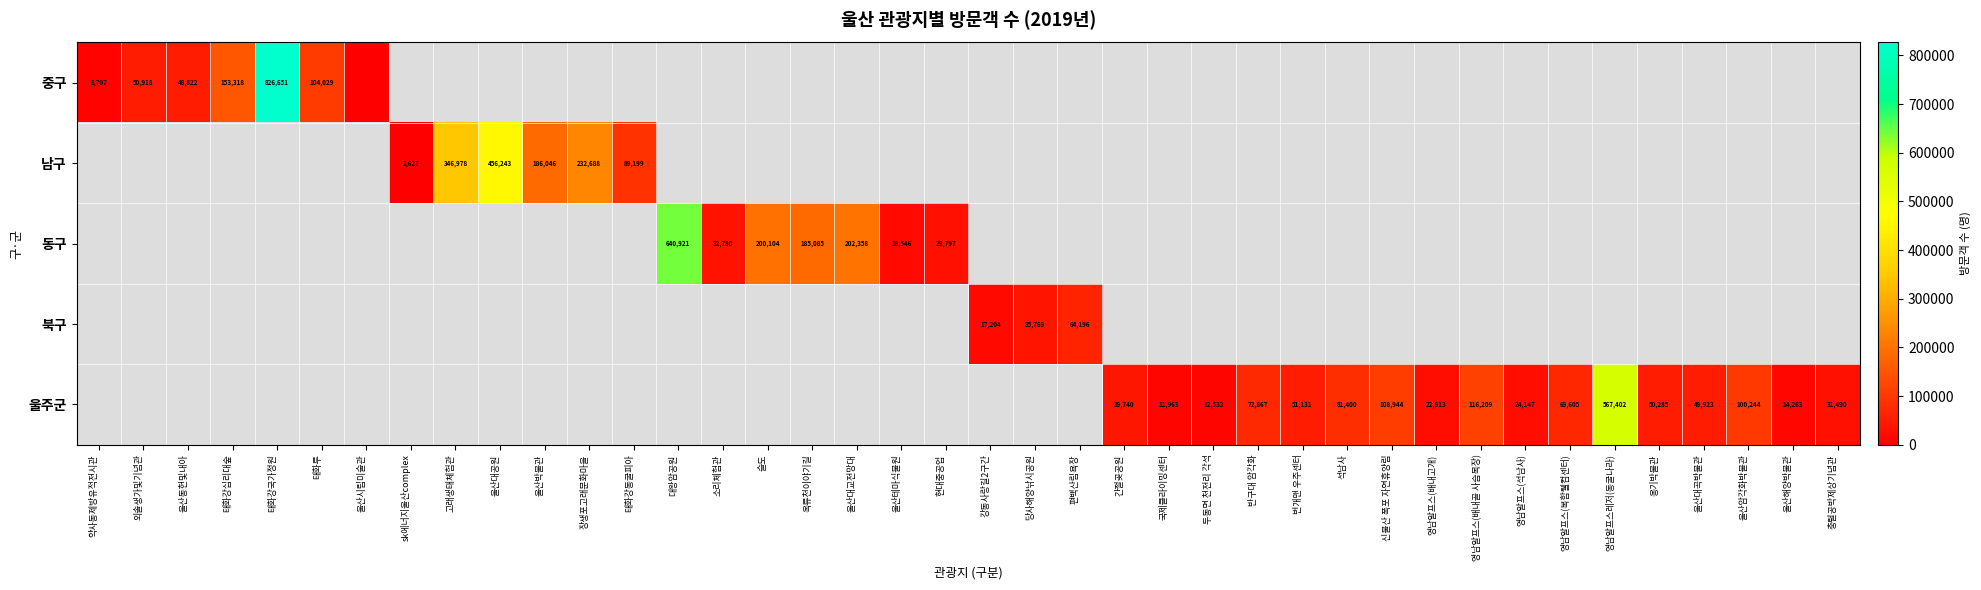

How many series are shown in this chart?

5